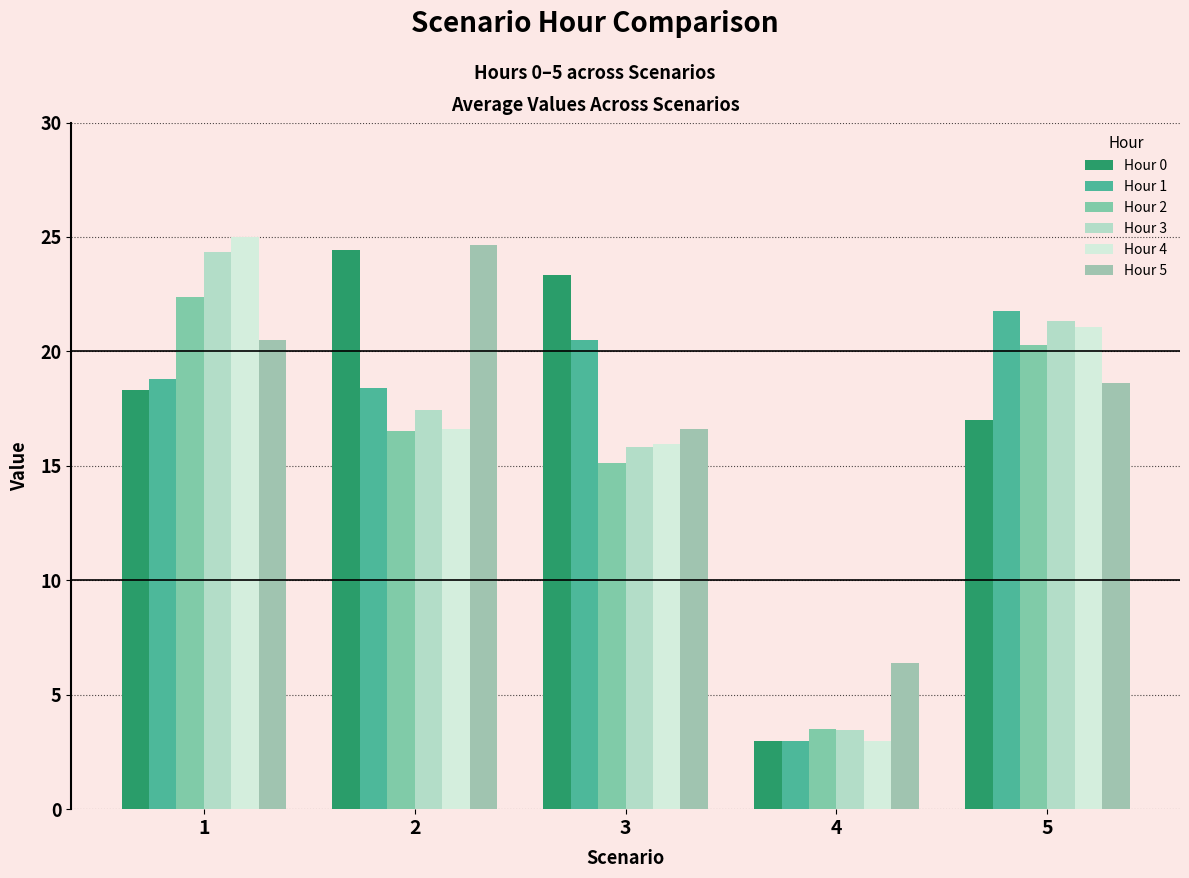

How many bars are there in each group?

6